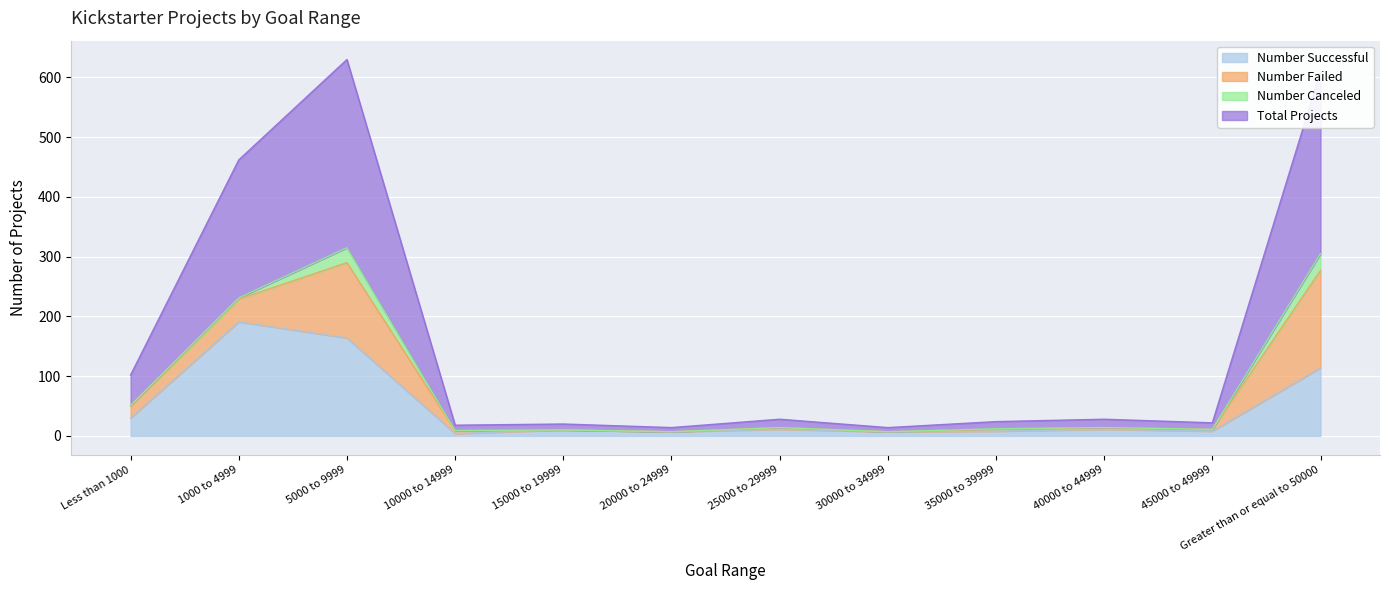

Where is the first local maximum for Total Projects?

5000 to 9999